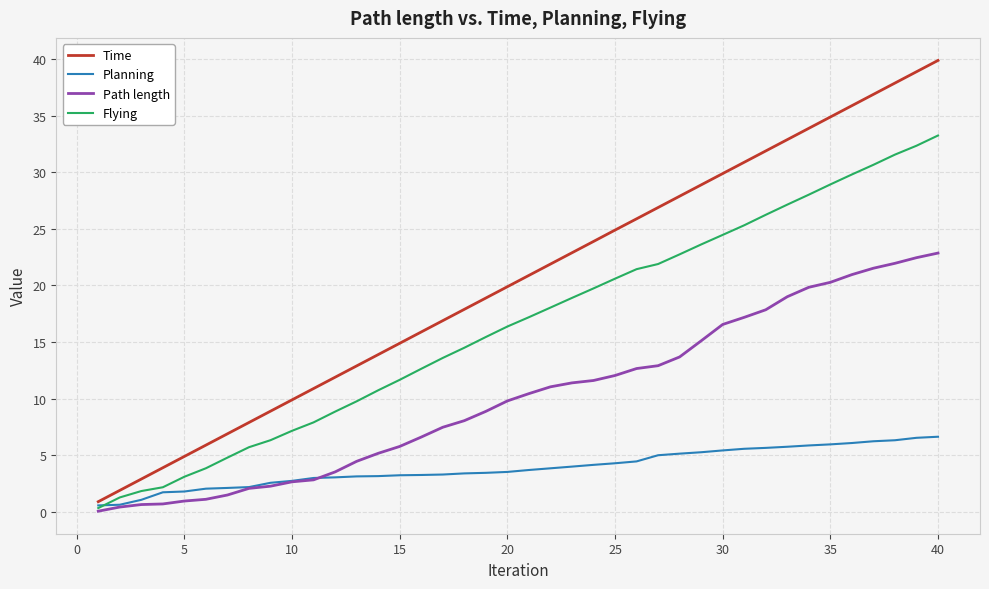

Which series has the largest total across all categories?

Time